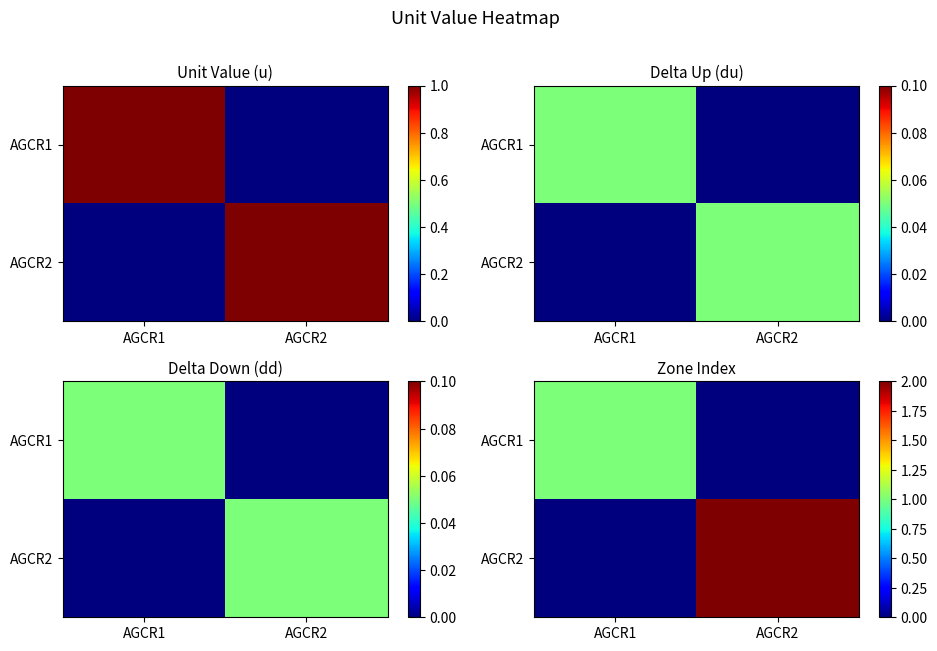

Count the AGCR2 values in the range 0 to 2.

2